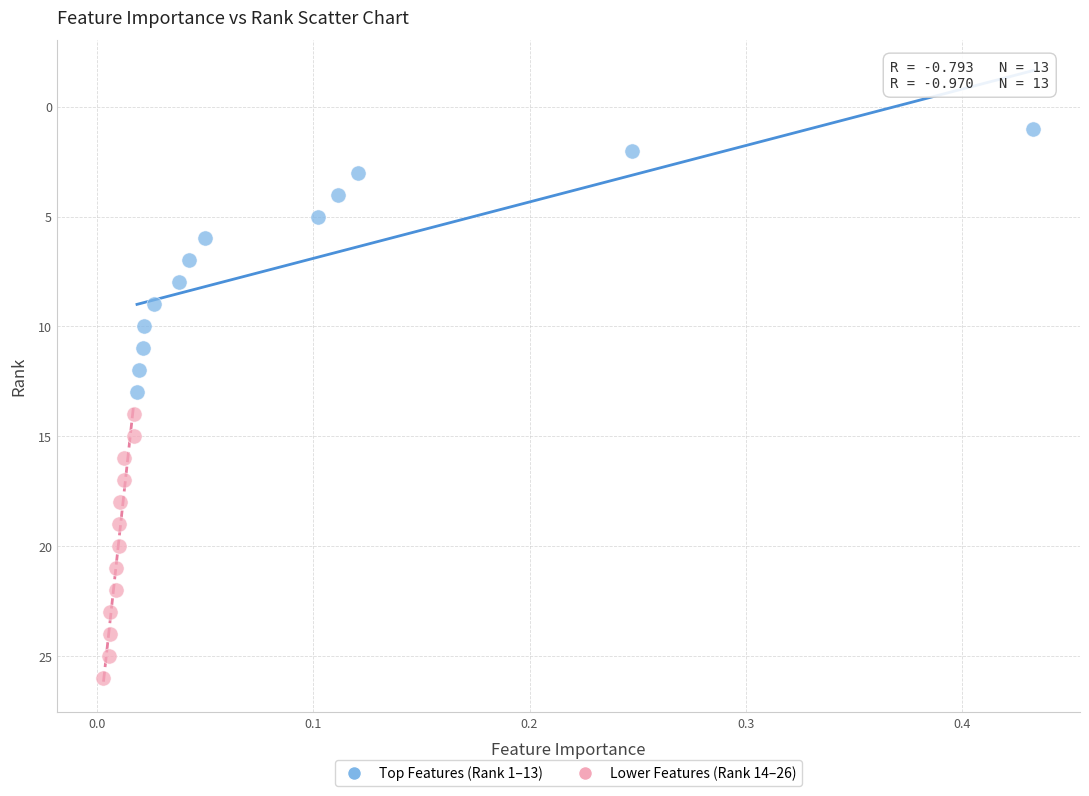

Which series reaches the maximum Y coordinate?

Lower Features (Rank 14–26)